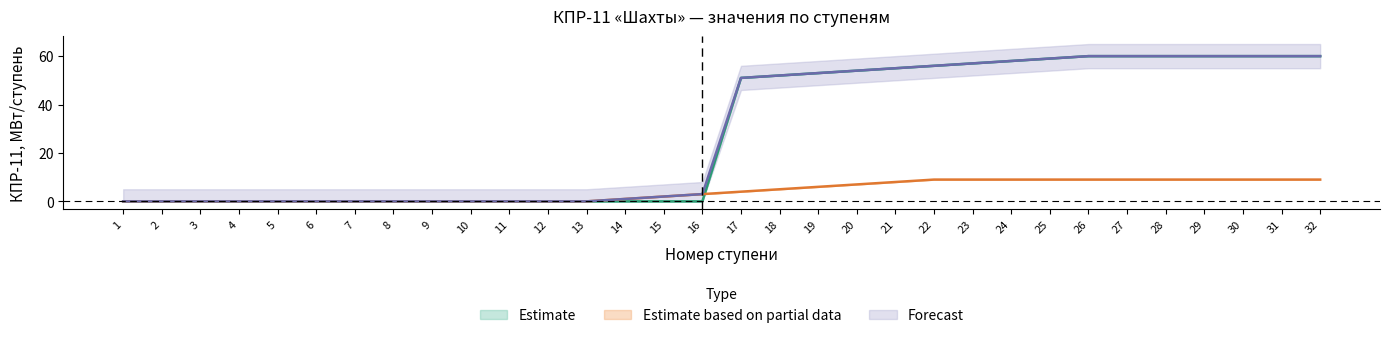

What is the difference between the maximum and minimum values in the Row2 series?

60